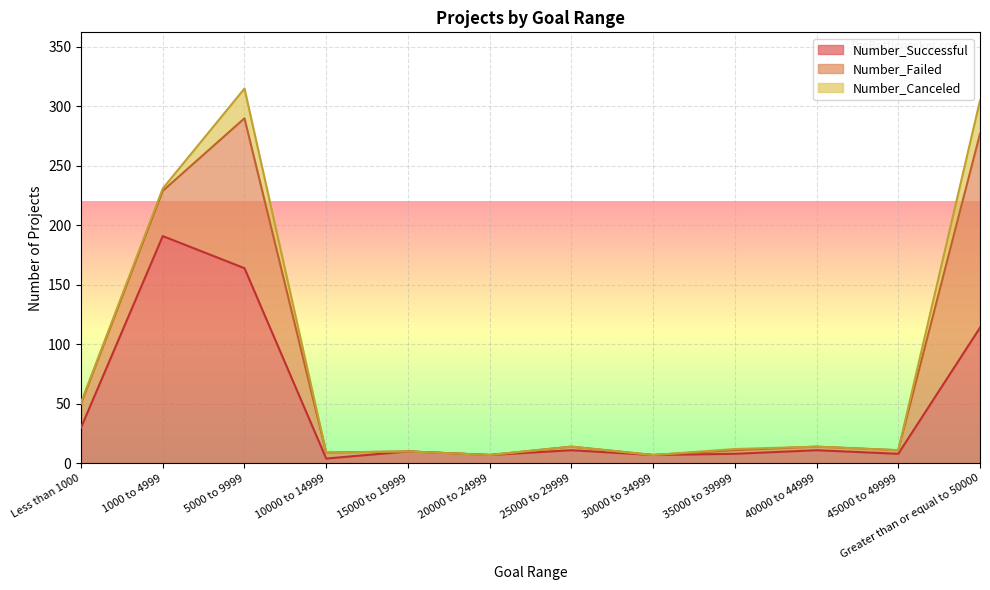

At which category does Number_Successful reach its first local peak?

1000 to 4999